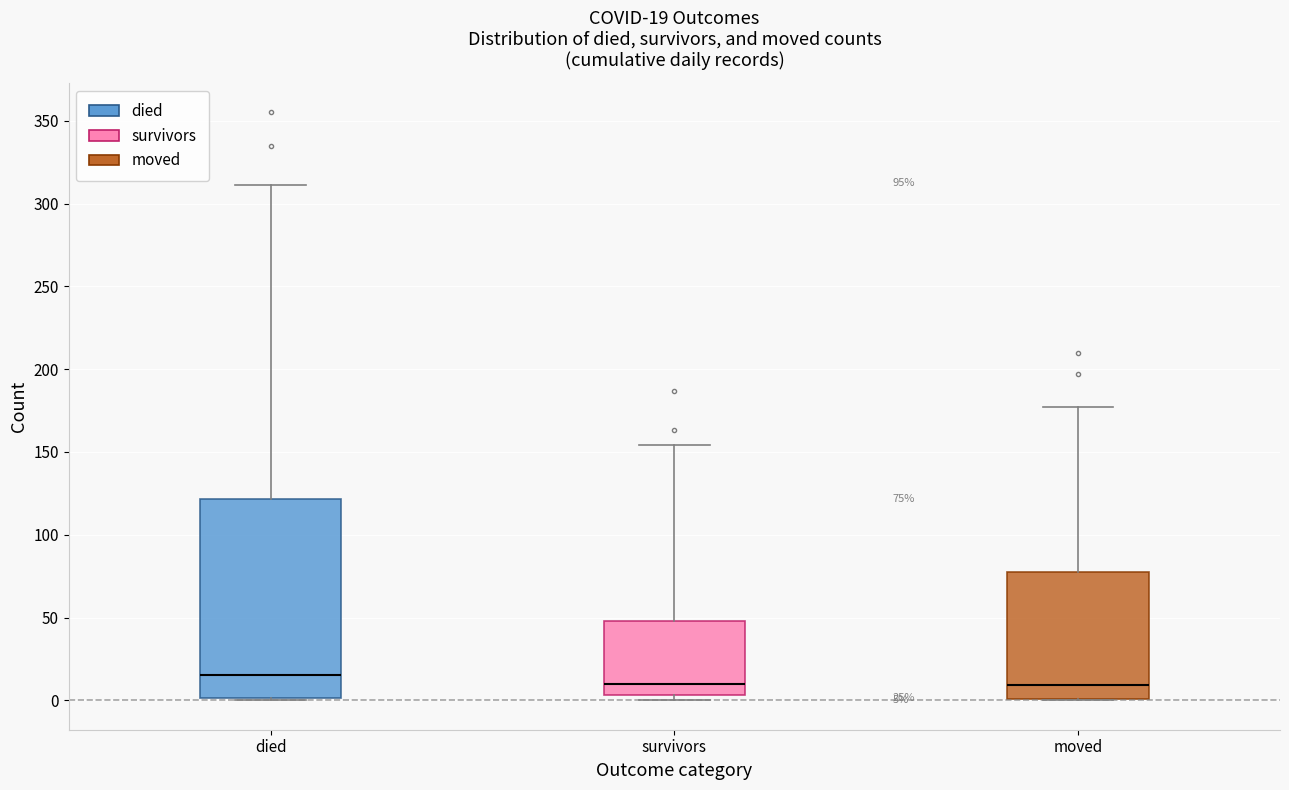

Which box is the tallest, from its lower edge to its upper edge?

died